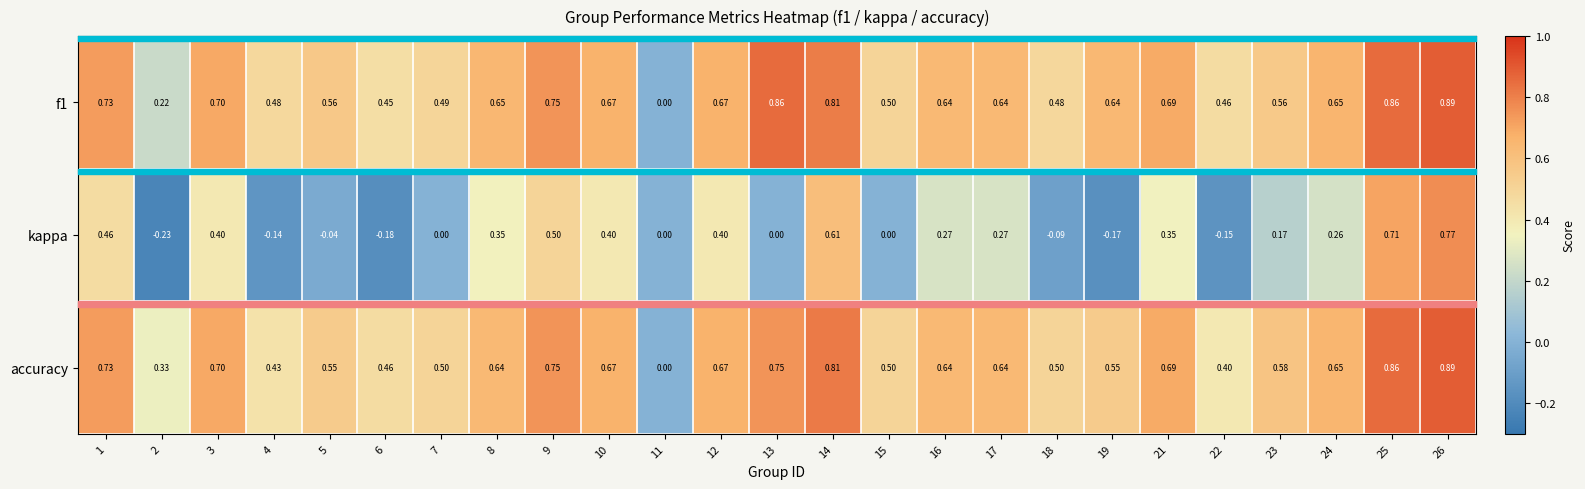

Which series changed the most between 4 and 25?

kappa